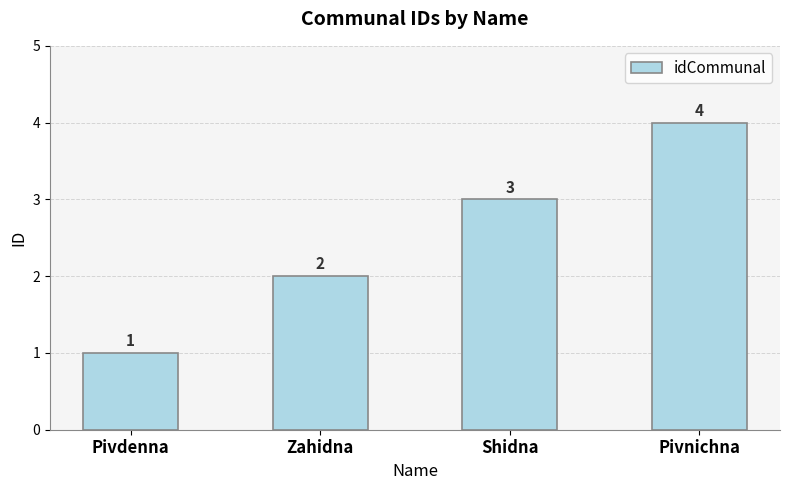

Count the values in the range 2 to 4.

3